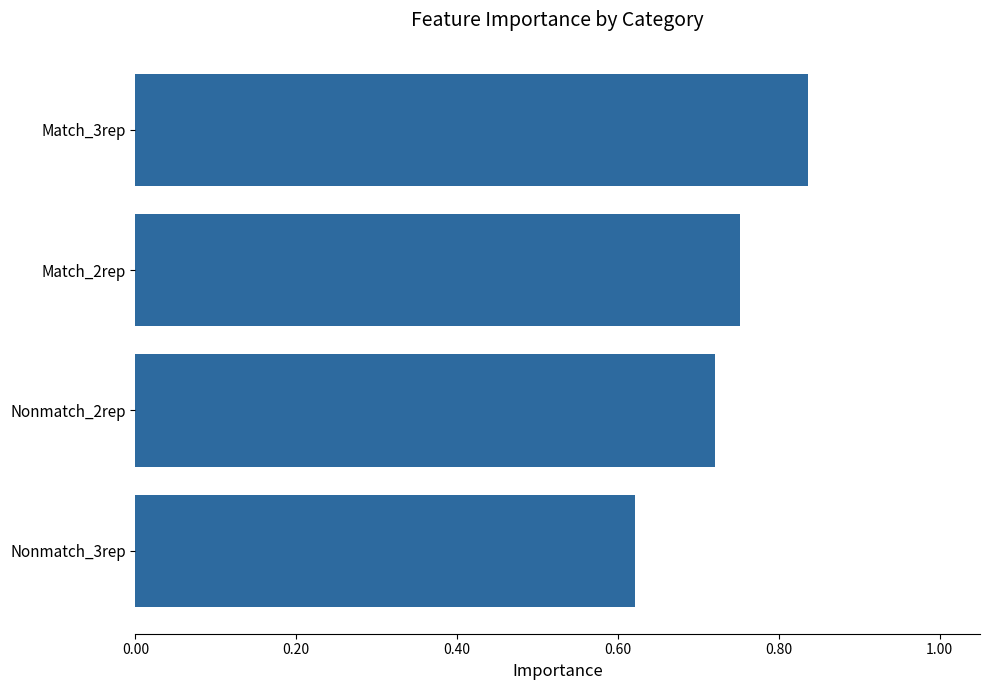

Between Match_3rep and Nonmatch_2rep, which is larger?

Match_3rep